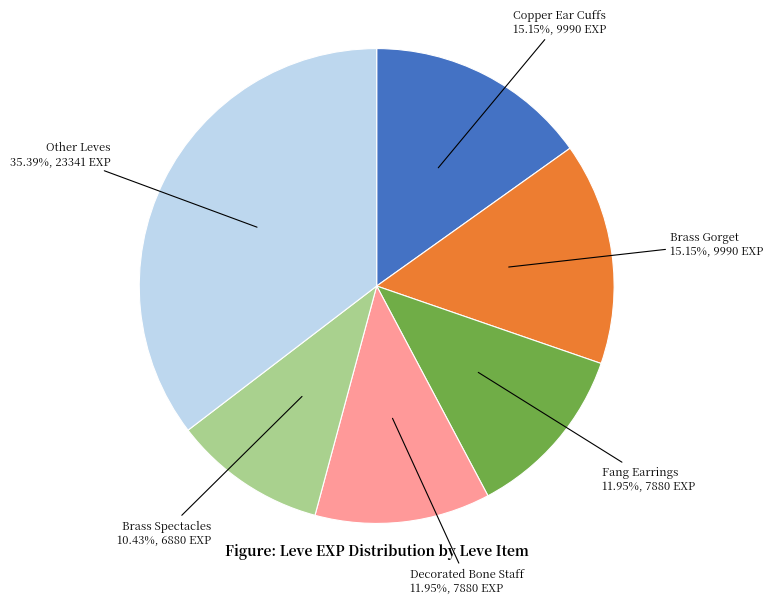

How many slices are in this pie chart?

6